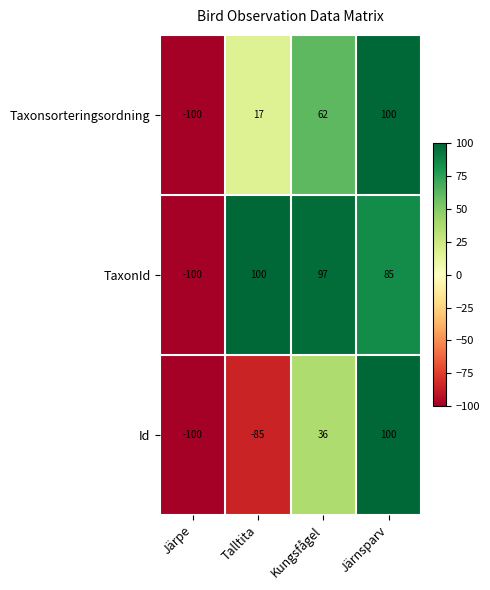

What is the greatest value displayed?

100